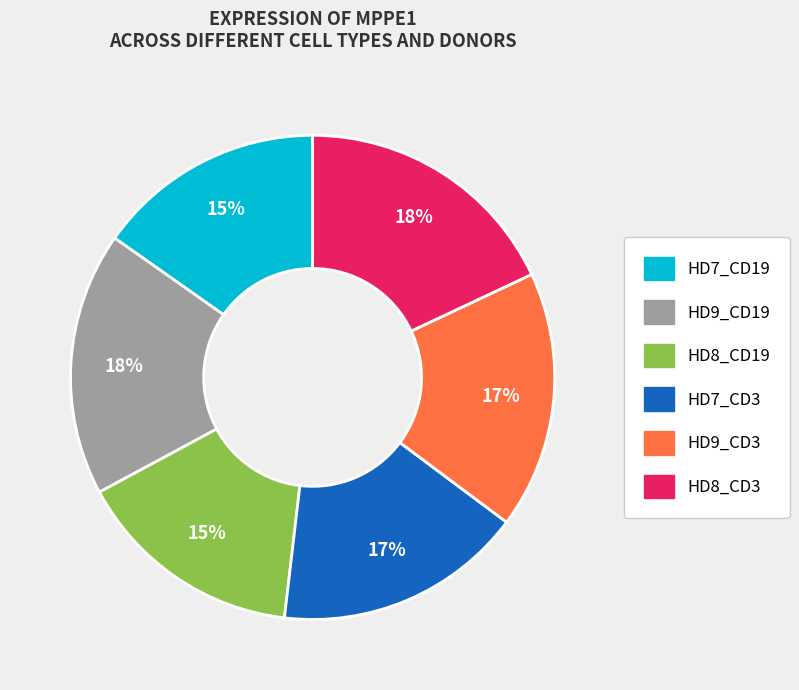

To the nearest percent, what is the difference between the largest and smallest slice percentages?

3%